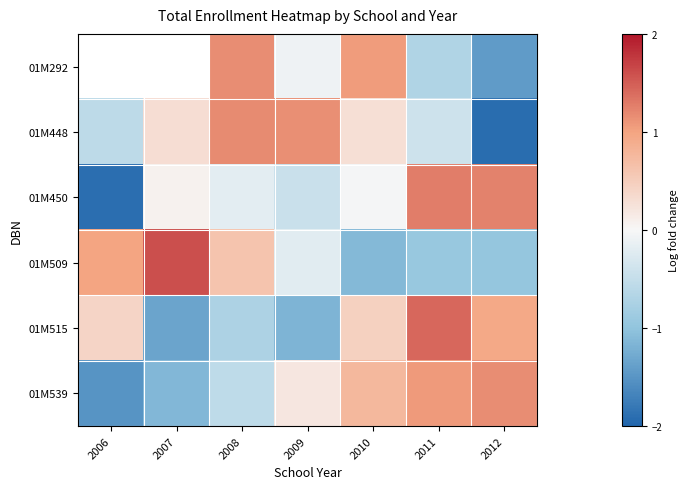

What is the total value across all series at 2008?

1.5